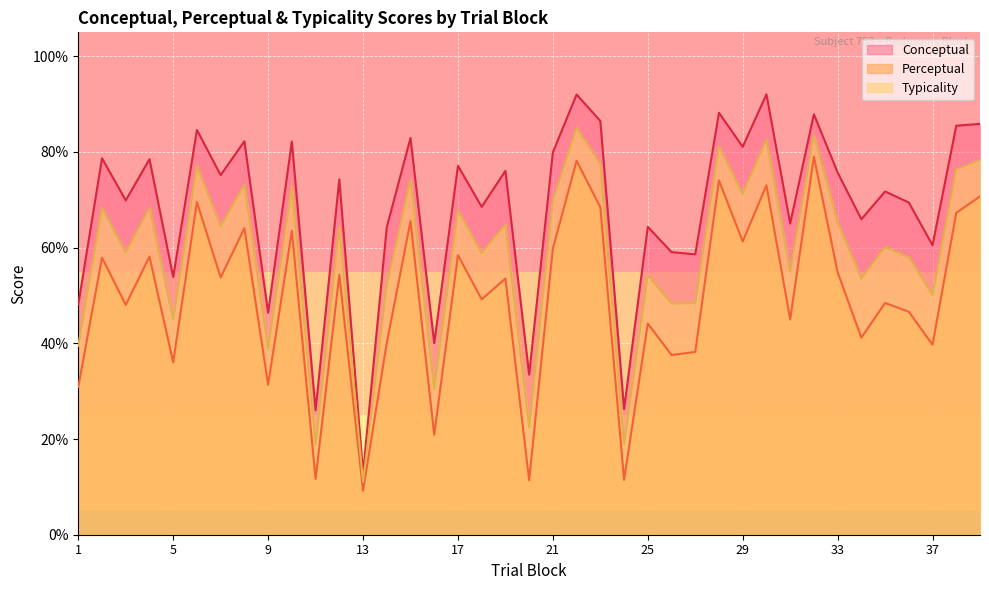

Reading left to right, extract all data points from this chart.

conceptual: 1=48.1	2=78.7	3=69.9	4=78.5	5=53.9	6=84.6	7=75.2	8=82.2	9=46.4	10=82.2	11=26.0	12=74.2	13=12.9	14=64.2	15=82.9	16=40.0	17=77.1	18=68.5	19=76.0	20=33.5	21=79.9	22=92.0	23=86.5	24=26.3	25=64.3	26=59.1	27=58.6	28=88.2	29=81.1	30=92.0	31=65.0	32=87.9	33=75.7	34=65.9	35=71.7	36=69.4	37=60.5	38=85.5	39=85.9
perceptual: 1=30.9	2=57.9	3=48.0	4=58.1	5=36.0	6=69.5	7=53.8	8=64.1	9=31.3	10=63.5	11=11.7	12=54.3	13=9.2	14=40.1	15=65.5	16=20.9	17=58.4	18=49.2	19=53.5	20=11.4	21=59.8	22=78.2	23=68.4	24=11.5	25=44.1	26=37.6	27=38.2	28=74.0	29=61.3	30=73.0	31=45.0	32=79.0	33=54.9	34=41.2	35=48.4	36=46.6	37=39.7	38=67.3	39=70.7
typicality: 1=39.5	2=68.3	3=59.0	4=68.3	5=45.0	6=77.1	7=64.5	8=73.2	9=38.9	10=72.9	11=18.8	12=64.3	13=11.1	14=52.2	15=74.2	16=30.5	17=67.8	18=58.9	19=64.8	20=22.4	21=69.9	22=85.1	23=77.5	24=18.9	25=54.2	26=48.3	27=48.4	28=81.1	29=71.2	30=82.5	31=55.0	32=83.4	33=65.3	34=53.6	35=60.1	36=58.0	37=50.1	38=76.4	39=78.3